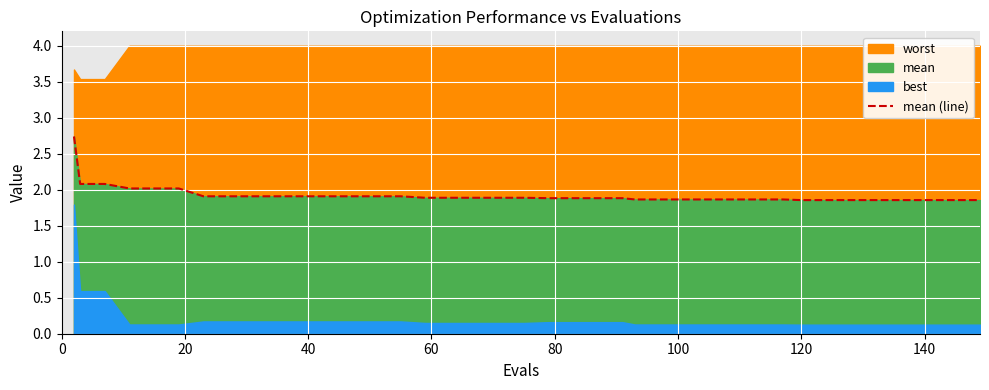

Reading left to right, what are all the values shown in this chart?

2.7	2.1	2.1	2.0	2.0	2.0	1.9	1.9	1.9	1.9	1.9	1.9	1.9	1.9	1.9	1.9	1.9	1.9	1.9	1.9	1.9	1.9	1.9	1.9	1.9	1.9	1.9	1.9	1.9	1.9	1.9	1.9	1.9	1.9	1.9	1.9	1.9	1.9	1.9	1.9